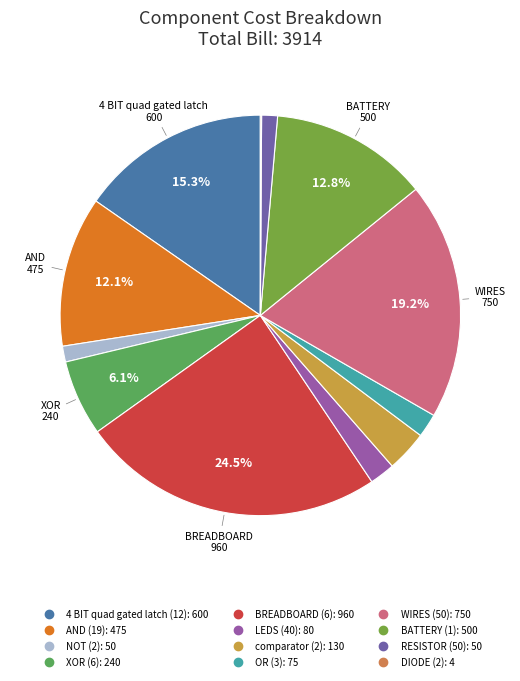

Does any single category account for the majority?

No